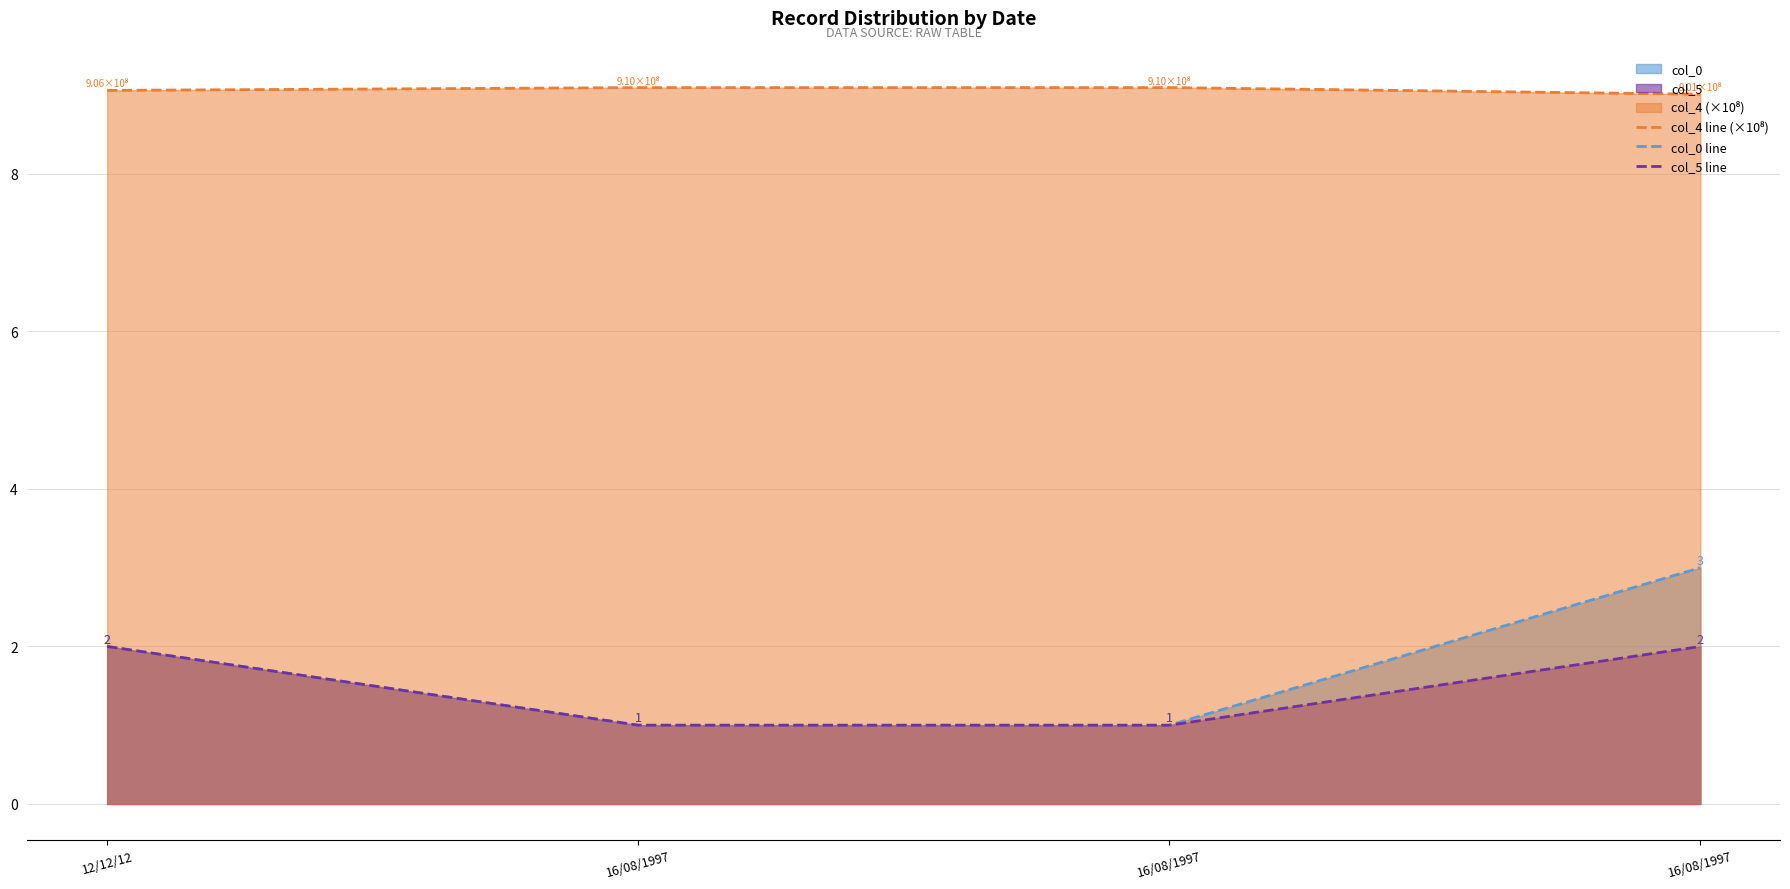

Which series has the largest range (max minus min)?

col_0 line